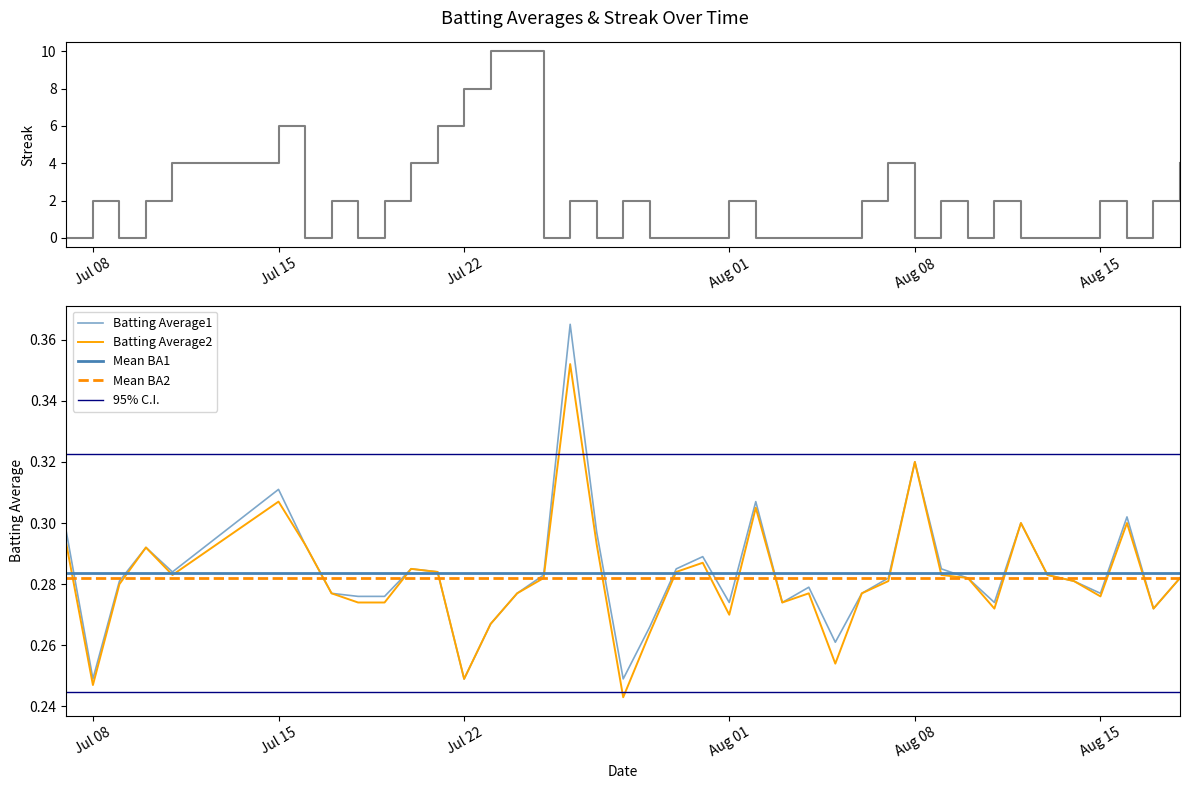

What is the difference between the maximum and minimum values in the Batting Average1 series?

0.1